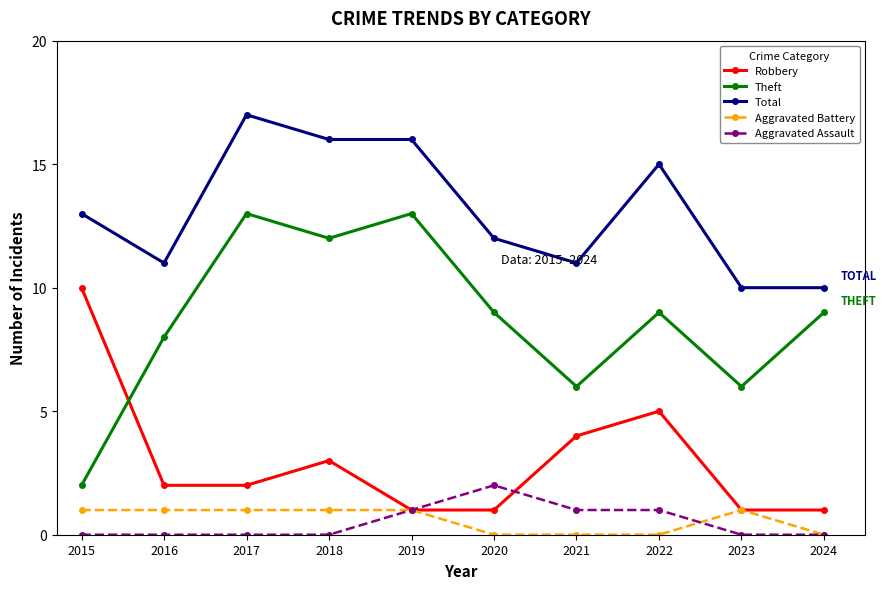

Is the value of Aggravated Battery at 2022 greater than the value of Theft at 2023?

No